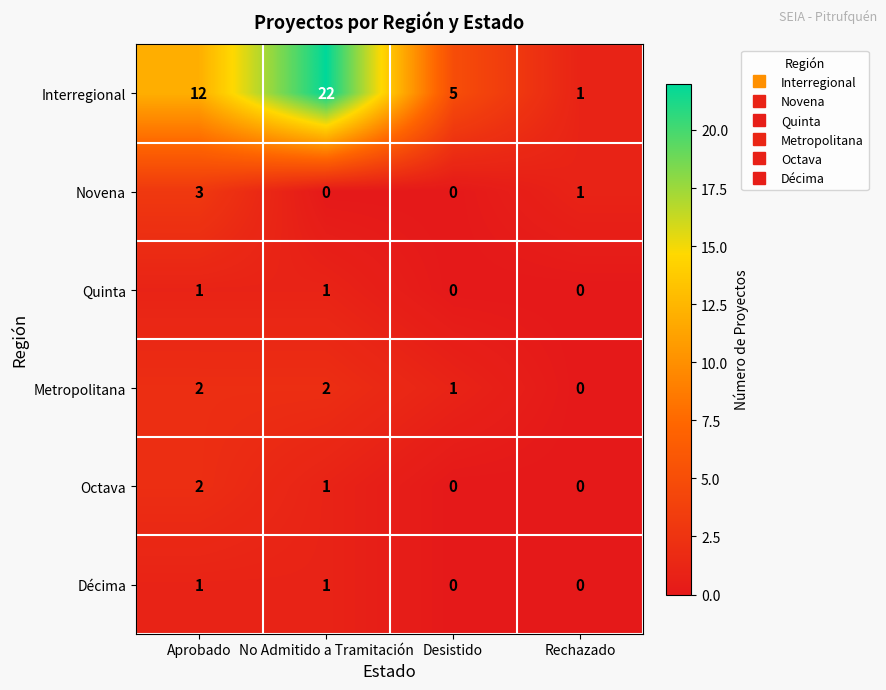

Which series has the largest range (max minus min)?

Interregional